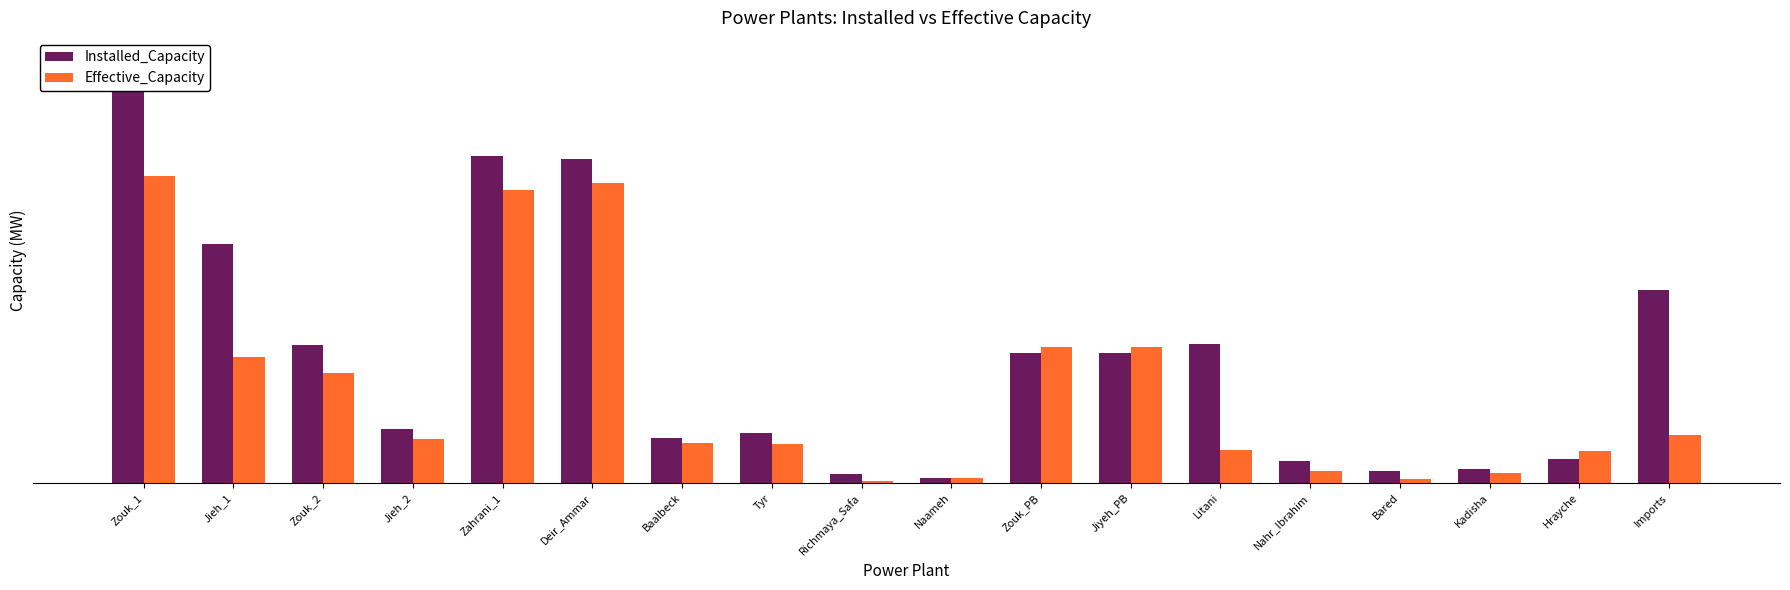

What is the label of the 1st bar from the right?

Imports